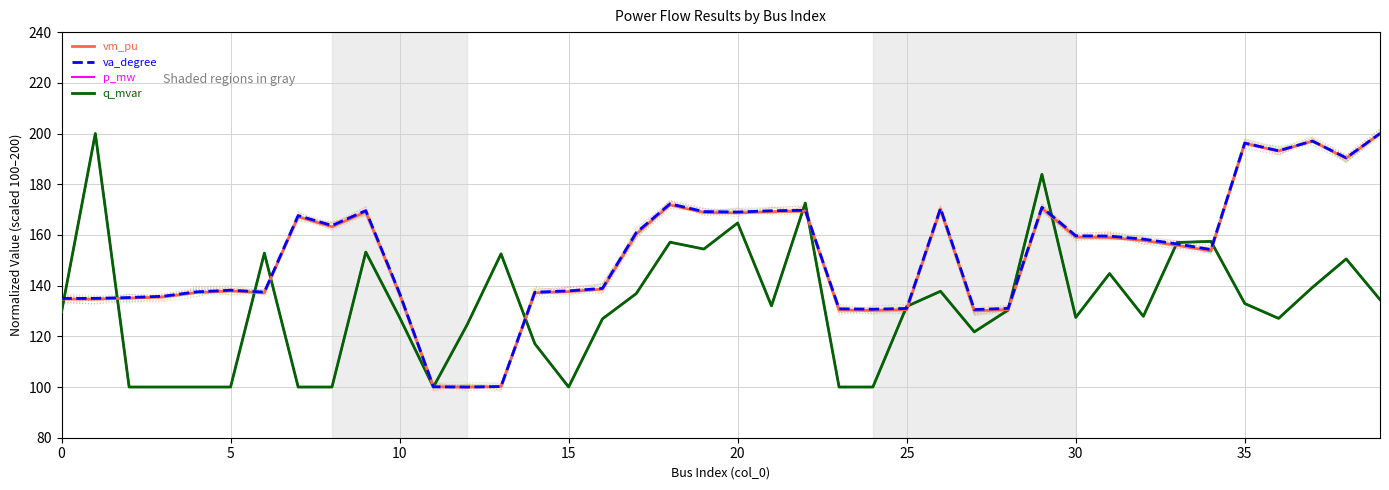

What are all the series names shown in the legend?

vm_pu, va_degree, p_mw, q_mvar